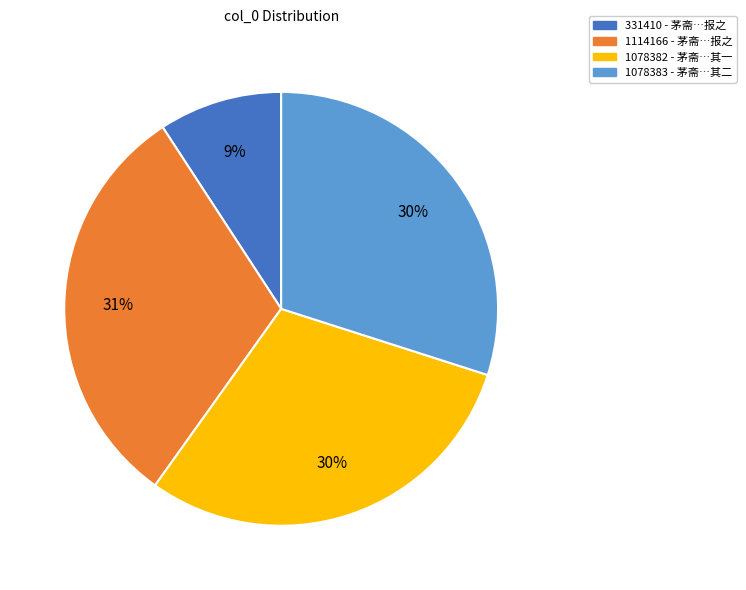

Is there any slice that represents more than half of the pie?

No